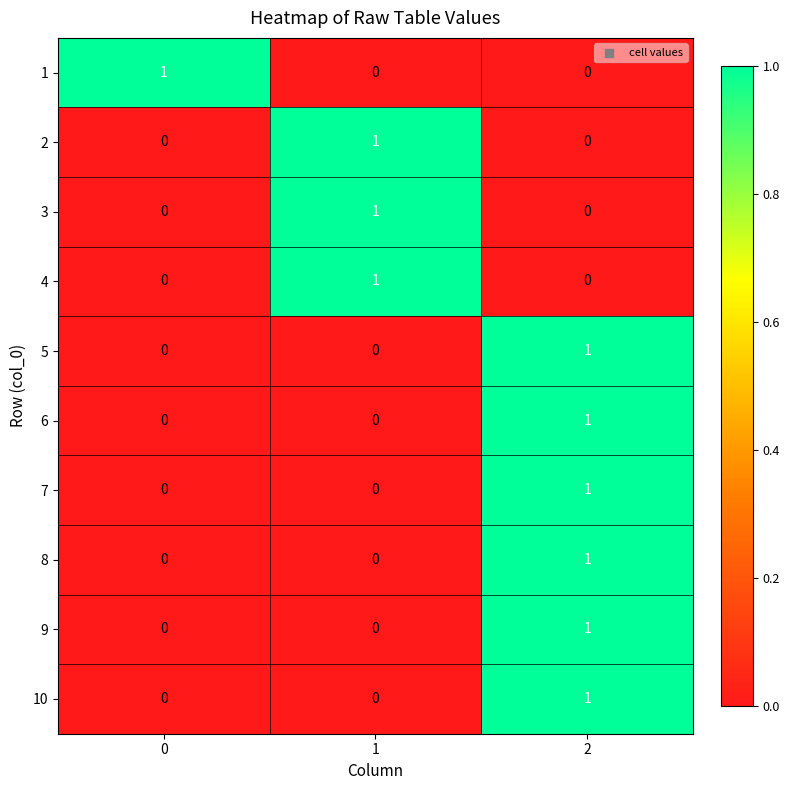

Reading left to right, transcribe all the data shown in this chart.

1: 1	0	0
2: 0	1	0
3: 0	1	0
4: 0	1	0
5: 0	0	1
6: 0	0	1
7: 0	0	1
8: 0	0	1
9: 0	0	1
10: 0	0	1